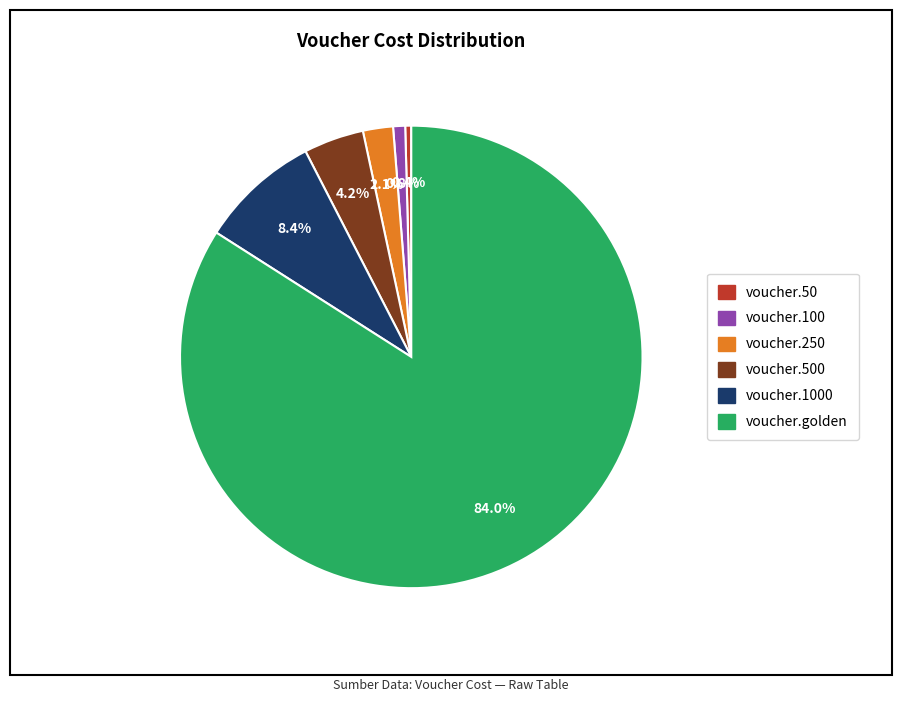

To the nearest percent, what is the average slice percentage?

17%